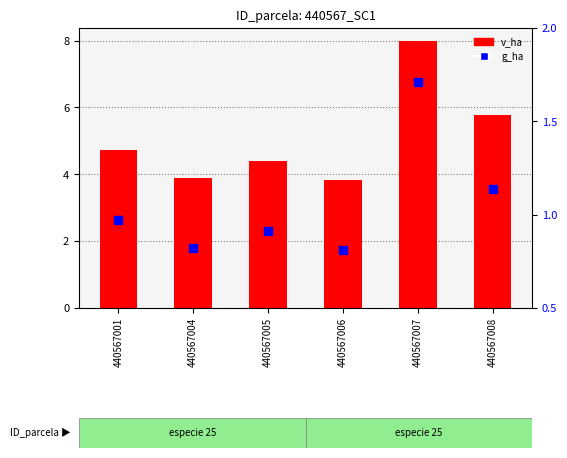

Reading left to right, transcribe all the data shown in this chart.

v_ha: 4.7	3.9	4.4	3.8	8.0	5.8
g_ha: 1.0	0.8	0.9	0.8	1.7	1.1